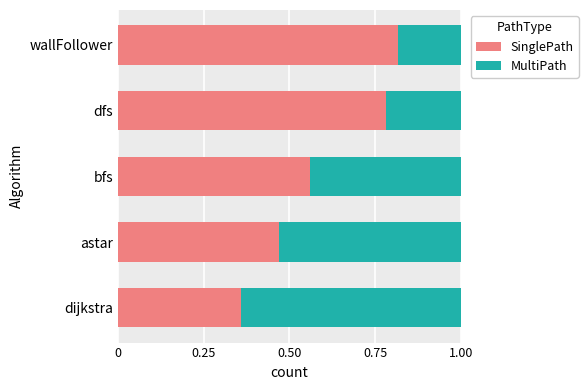

At which label does SinglePath reach its peak?

wallFollower